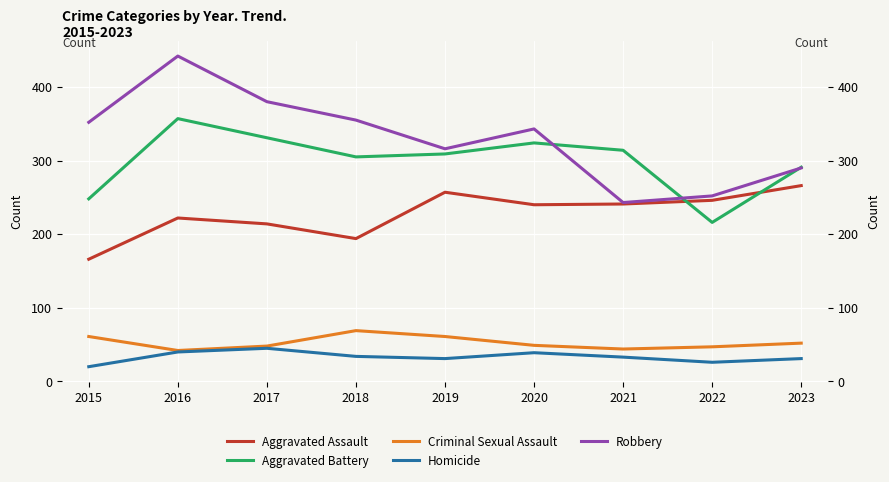

Reading left to right, list all the values displayed in this chart.

Aggravated Assault: 166	222	214	194	257	240	241	246	266
Aggravated Battery: 248	357	331	305	309	324	314	216	291
Criminal Sexual Assault: 61	42	48	69	61	49	44	47	52
Homicide: 20	40	45	34	31	39	33	26	31
Robbery: 352	442	380	355	316	343	243	252	290